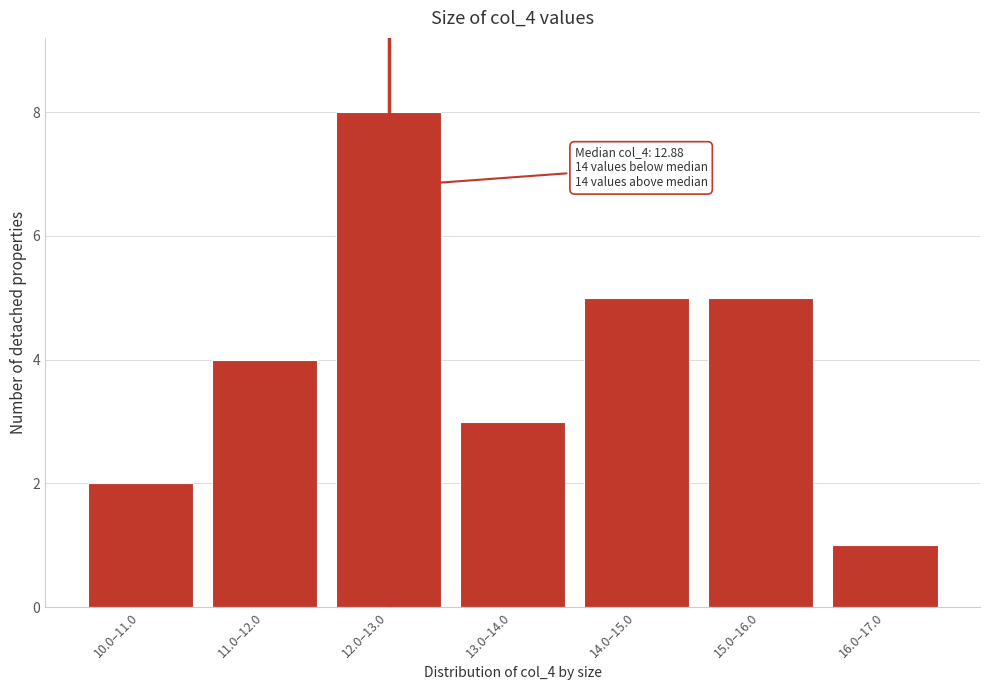

Reading right to left, transcribe all the data shown in this chart.

1	5	5	3	8	4	2